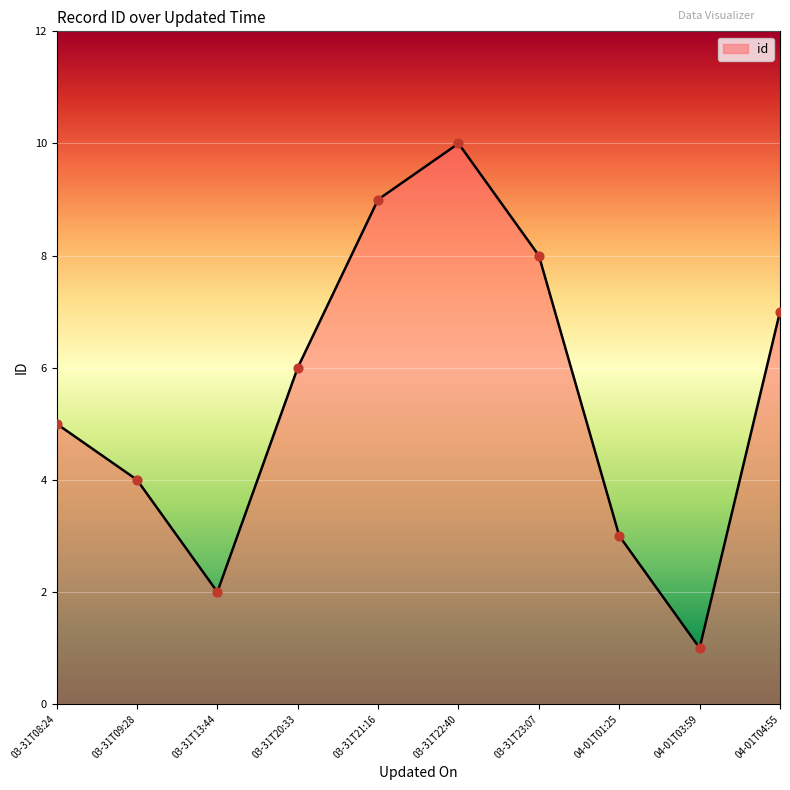

Which has a higher value, 03-31T08:24 or 04-01T04:55?

04-01T04:55